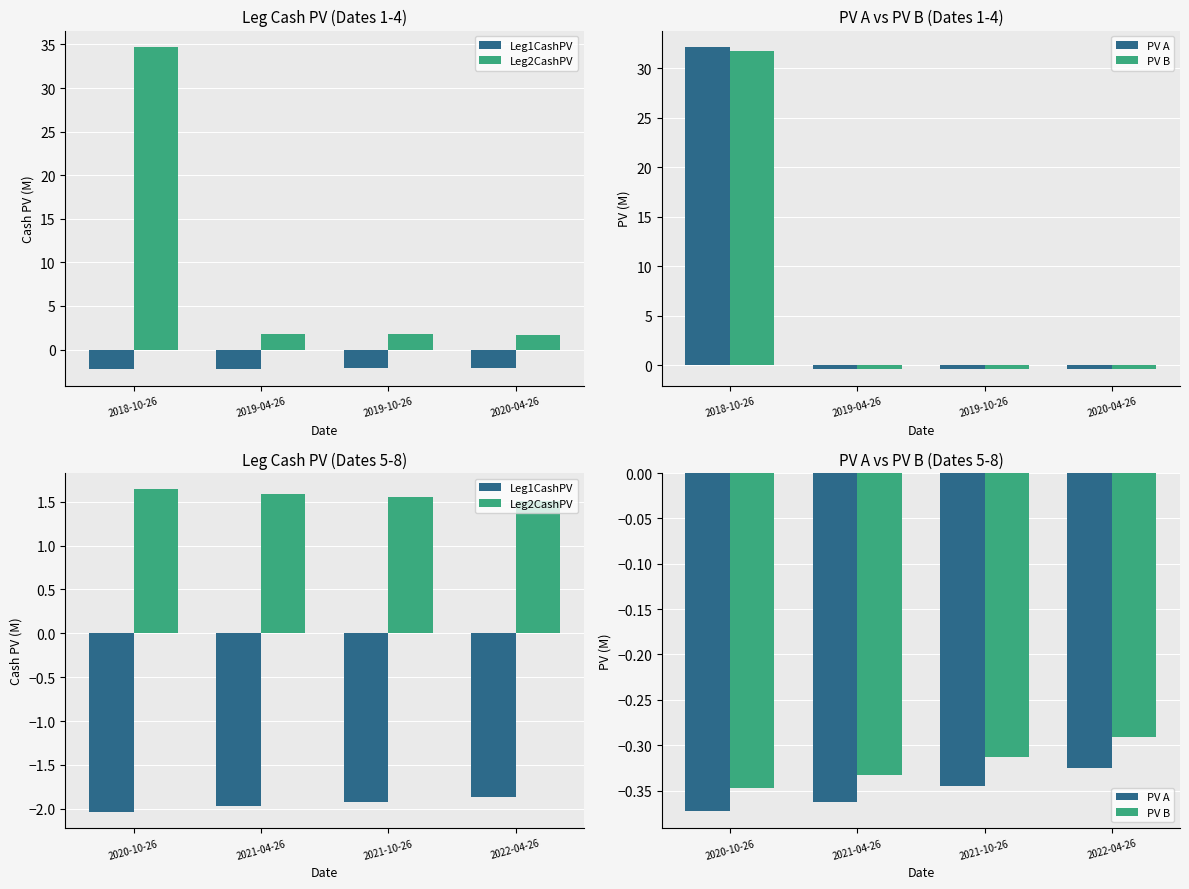

Which series has the widest spread of values?

Leg1CashPV